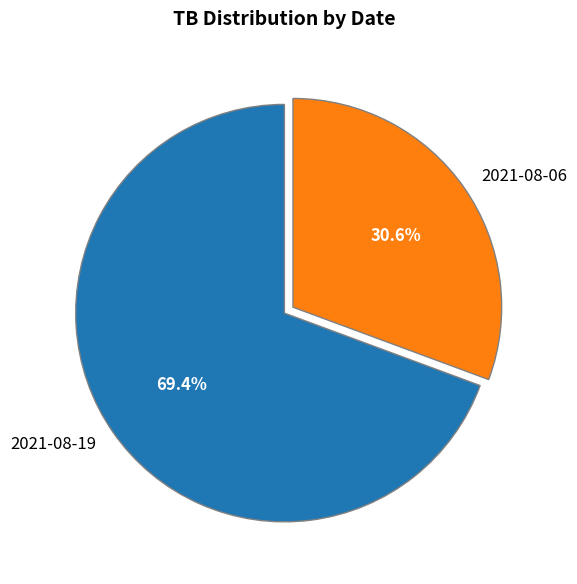

Rank the categories by value from lowest to highest.

2021-08-06, 2021-08-19